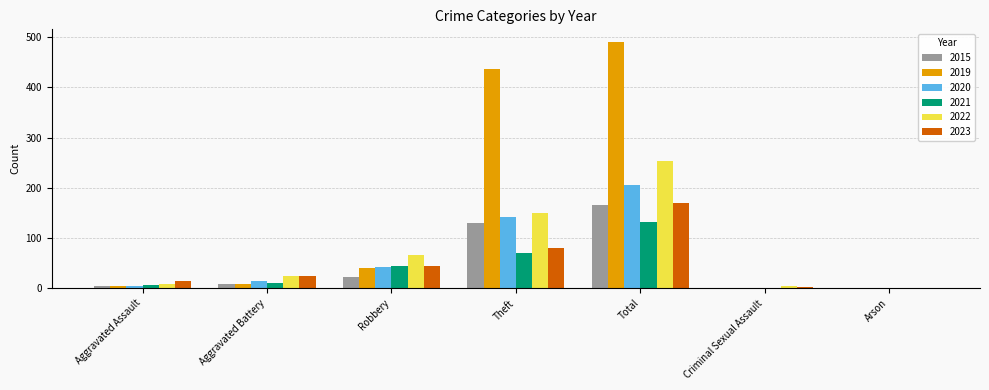

Which category has the highest value across all series?

Total